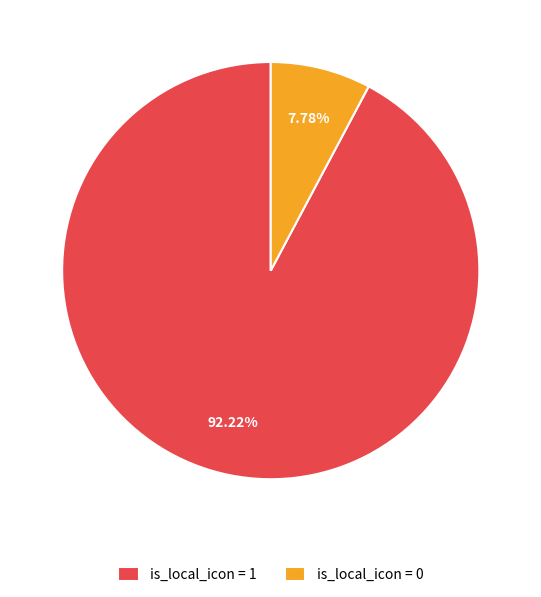

Does is_local_icon = 1 account for over 50% of the chart?

Yes